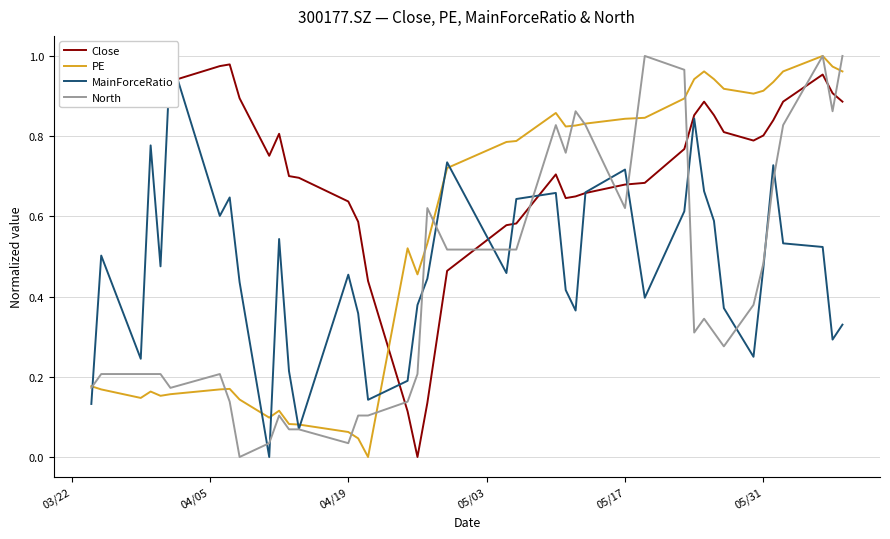

Rank the series by their average value, from highest to lowest.

Close, PE, MainForceRatio, North